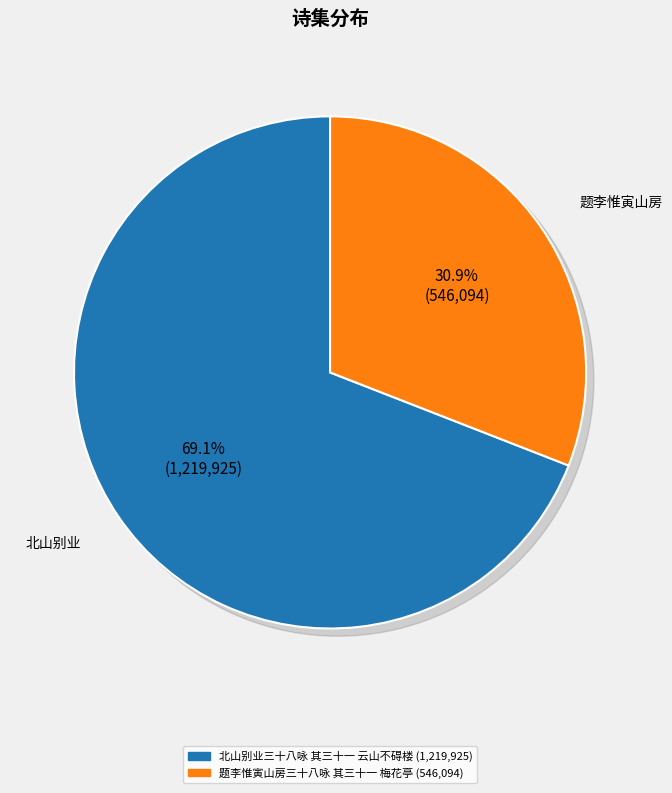

To the nearest percent, what percentage of the pie is 题李惟寅山房三十八咏 其三十一 梅花亭?

31%